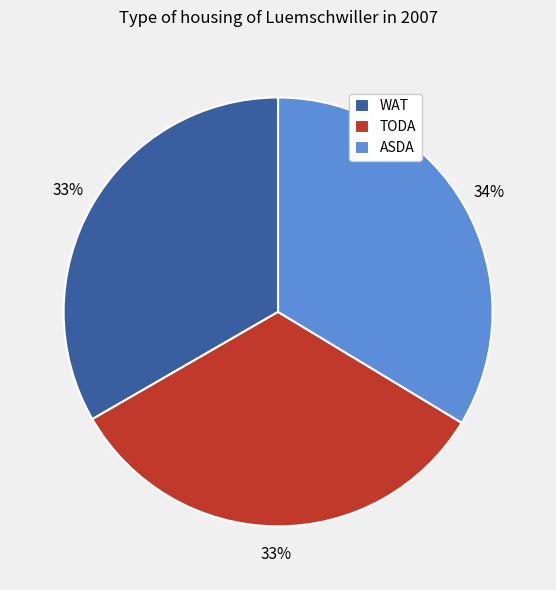

Is there any slice that represents more than half of the pie?

No